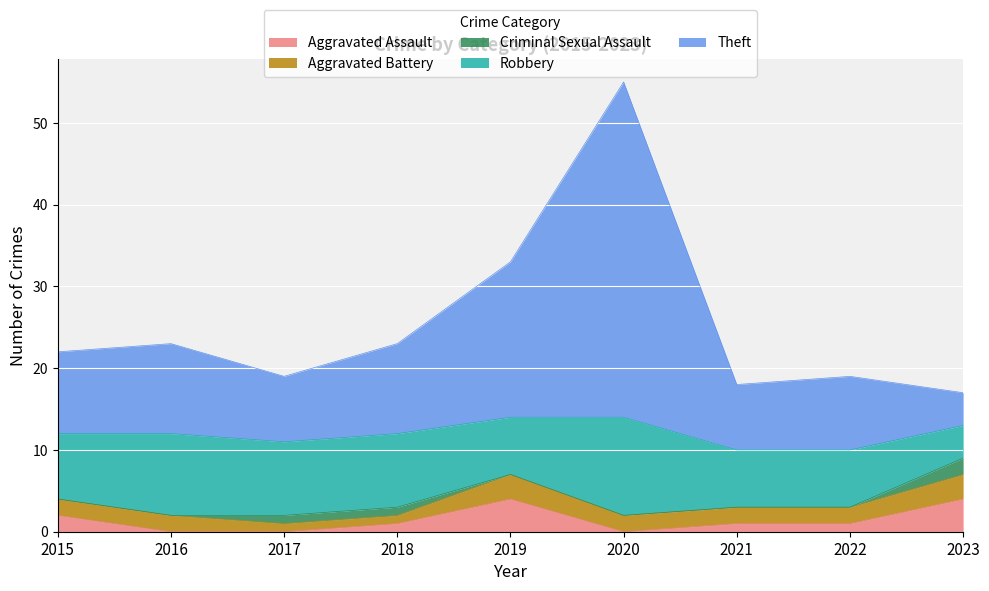

How many distinct data groups are displayed?

5